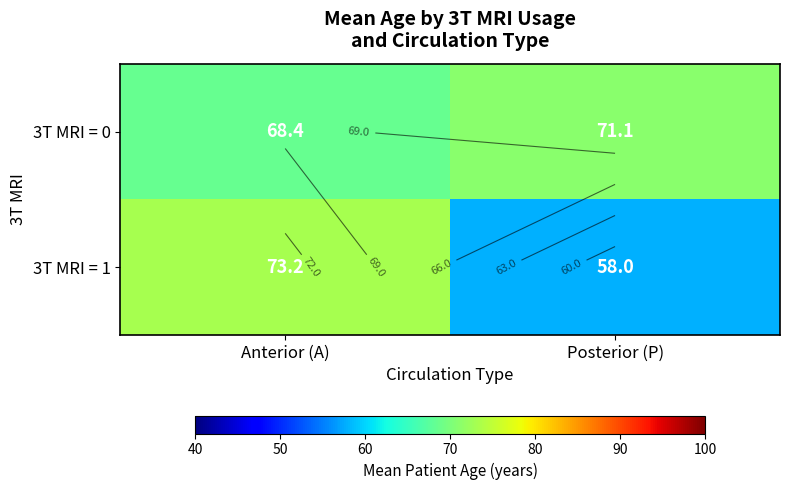

The value of 3T MRI = 0 at Anterior (A) is 46.9. True or false?

False